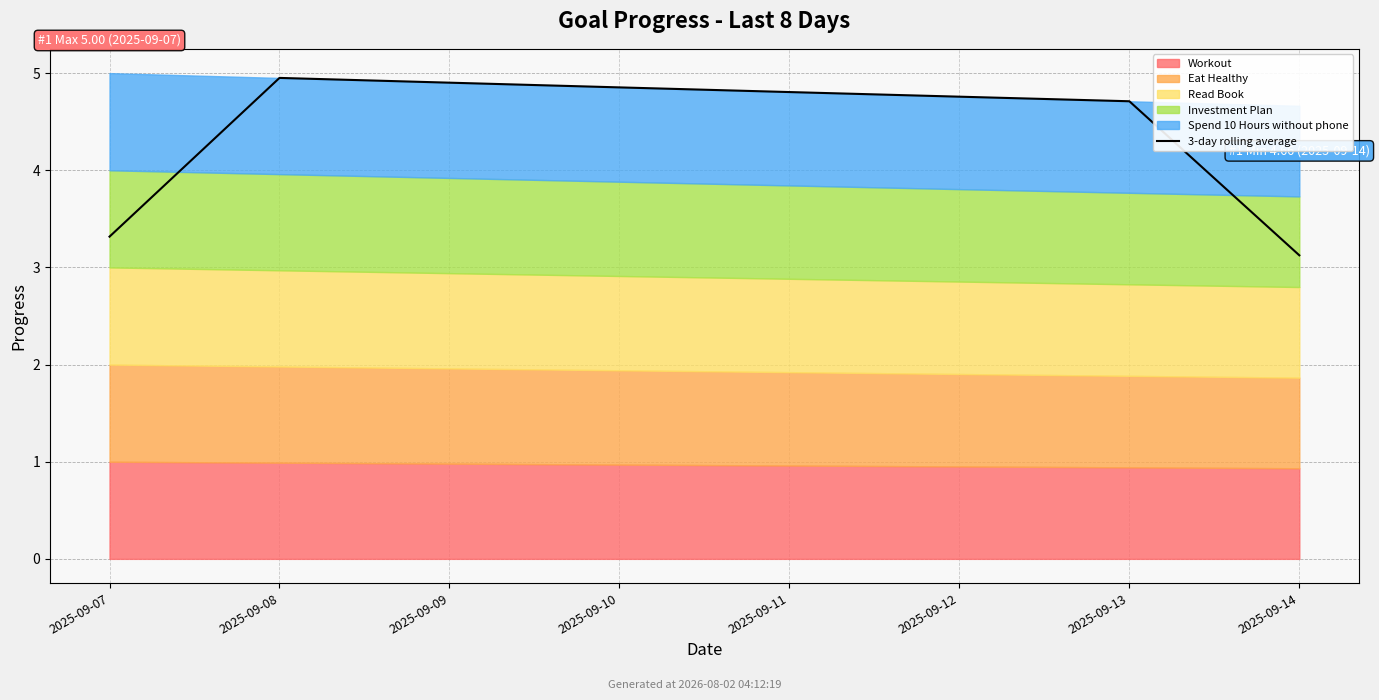

True or false: the data has more than 0 interior local peaks.

True